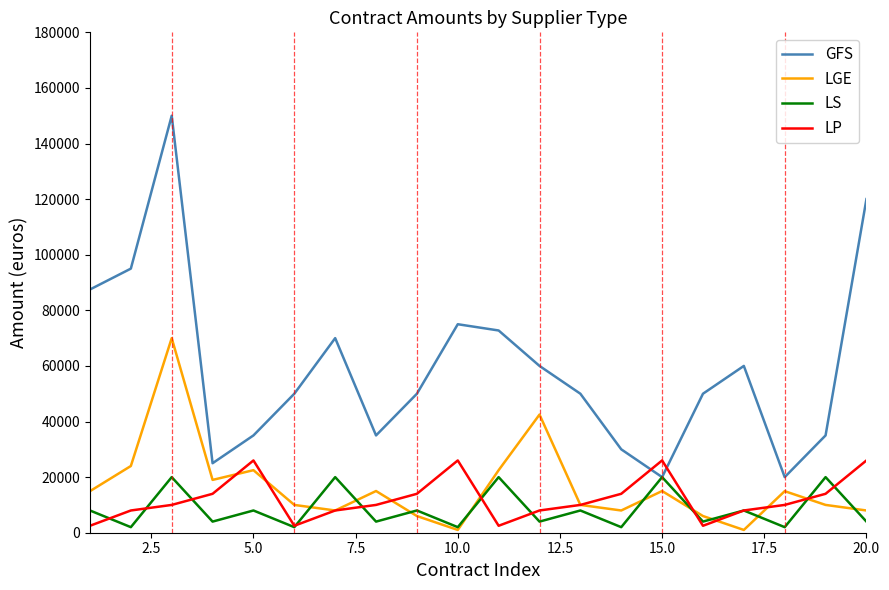

What is the minimum value for GFS?

20000